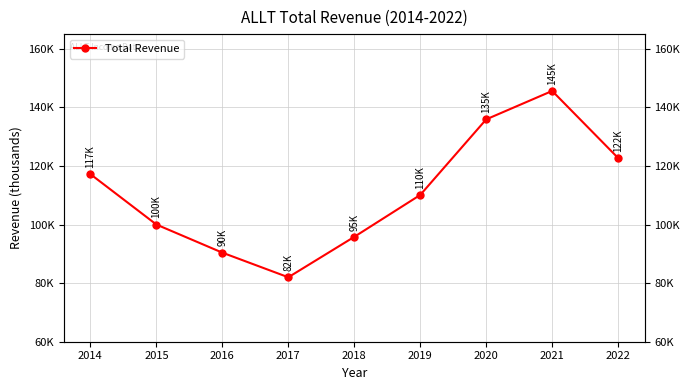

How many data points does each series have?

9